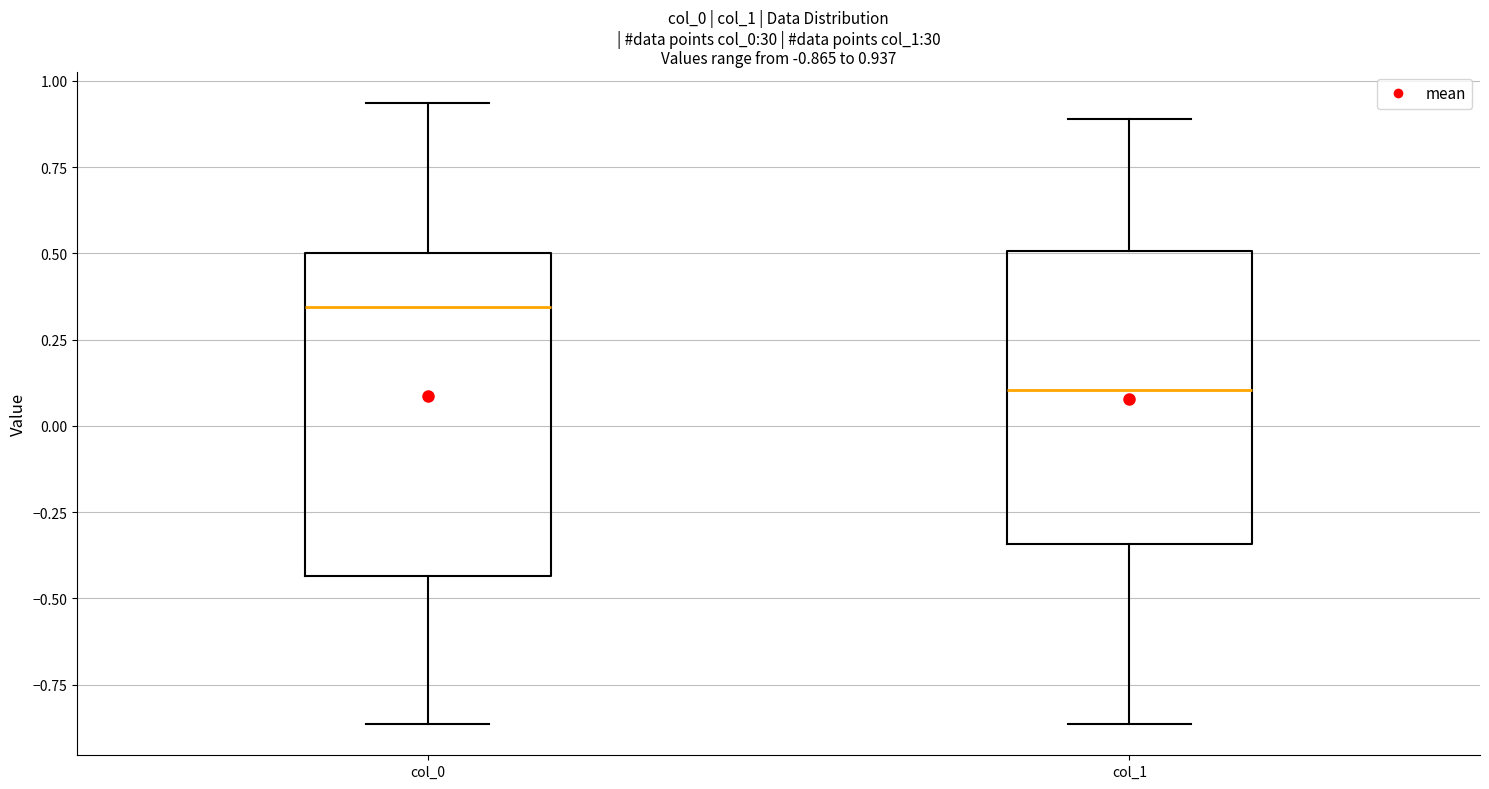

Which box is the tallest, from its lower edge to its upper edge?

col_0